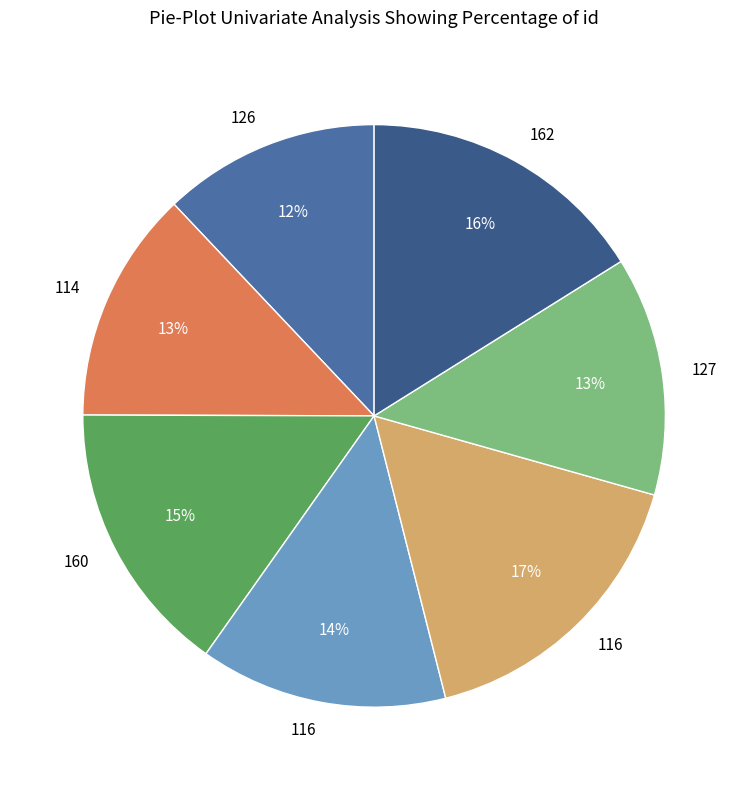

To the nearest percent, what is the average slice percentage?

14%